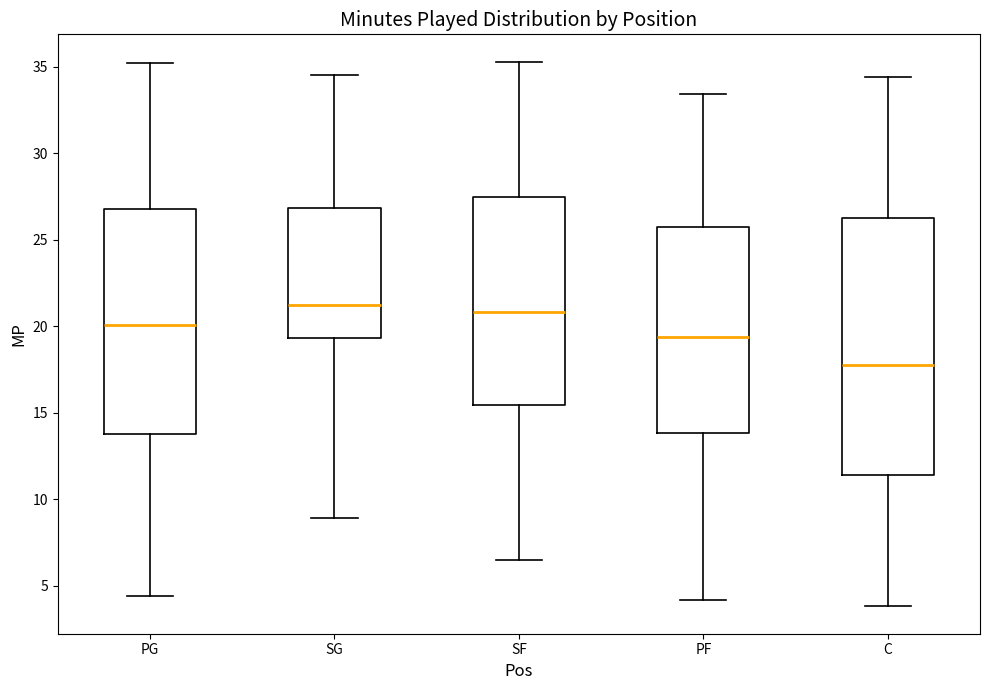

Which box is the tallest, from its lower edge to its upper edge?

C